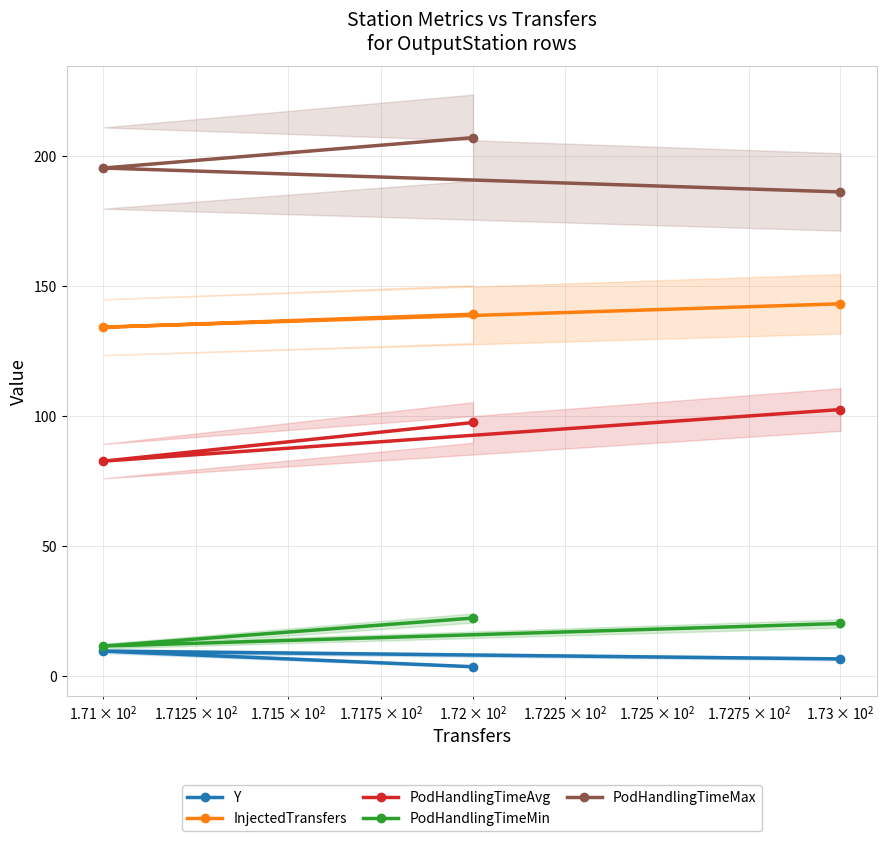

How many values in the Y series are below 6?

1